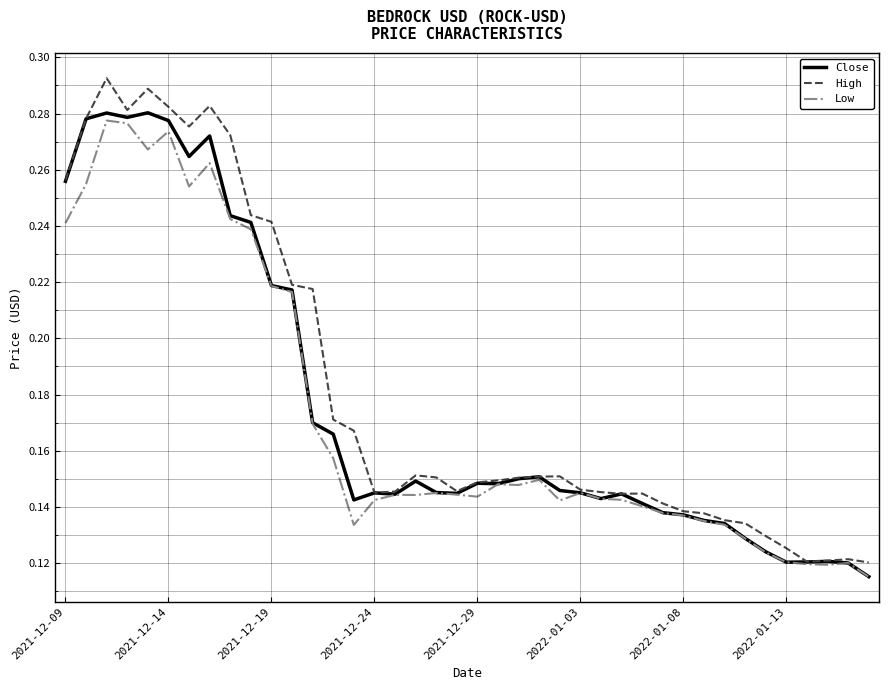

Which series has the widest spread of values?

High